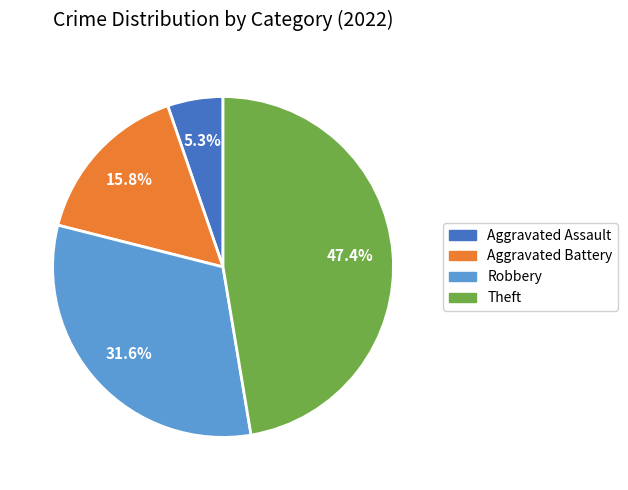

Is there any slice that represents more than half of the pie?

No